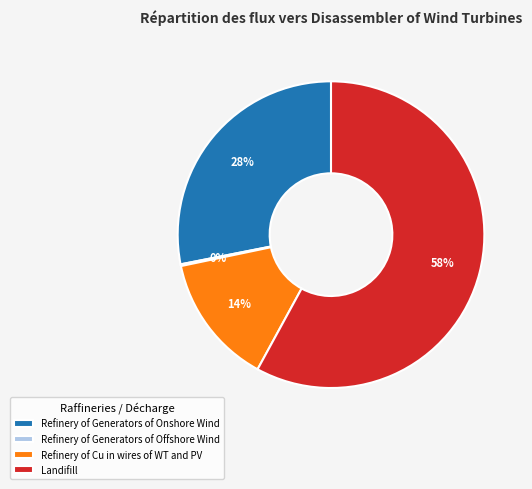

True or false: Refinery of Generators of Onshore Wind accounts for 35% of the total.

False